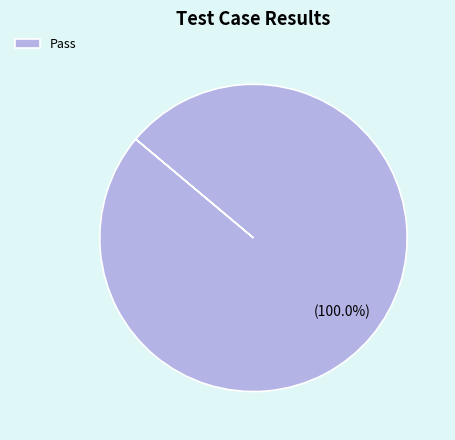

How many slices are in this pie chart?

1